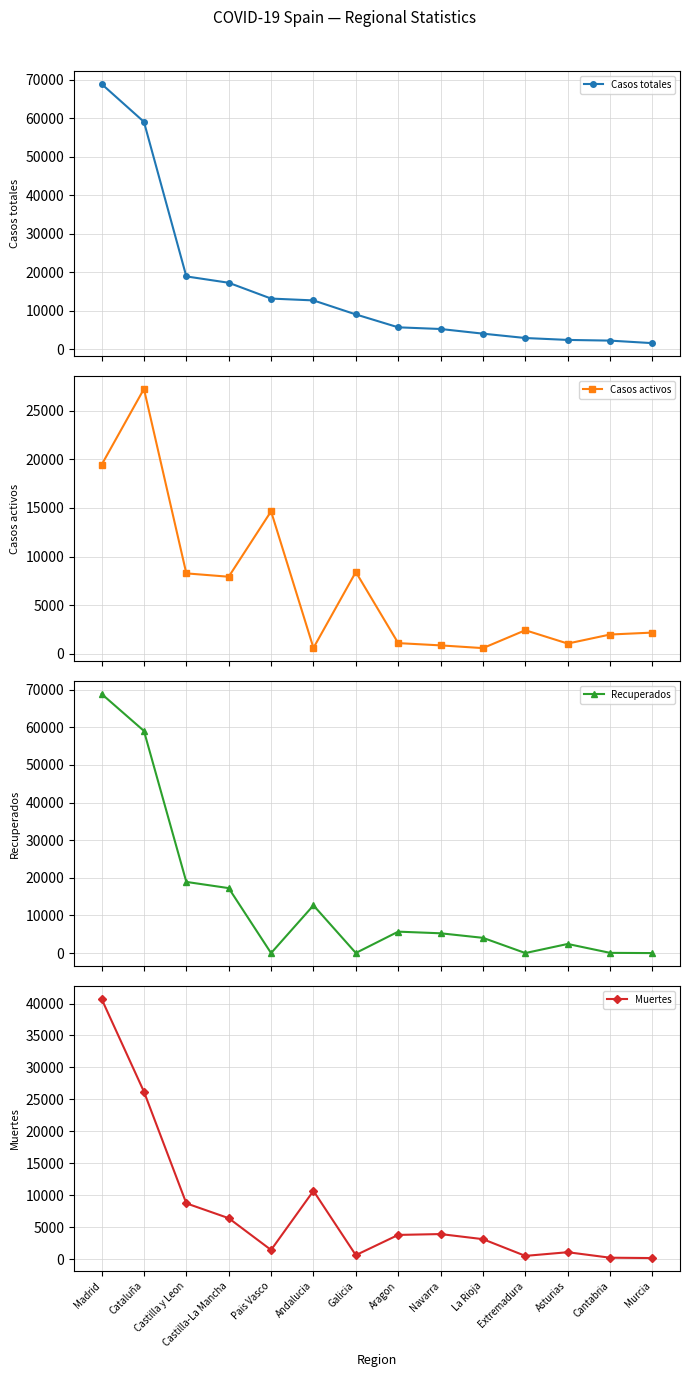

At how many categories does at least one series exceed 61410?

1